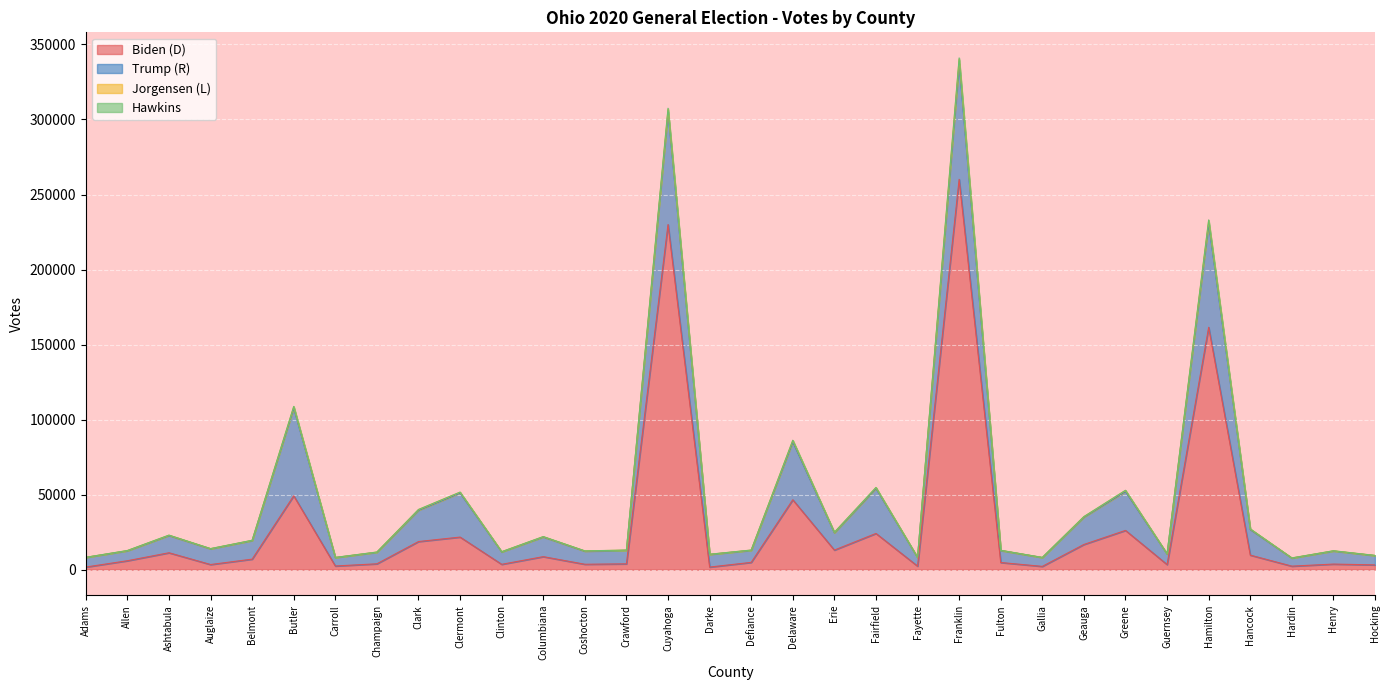

At which category is the sum across all series the highest?

Franklin